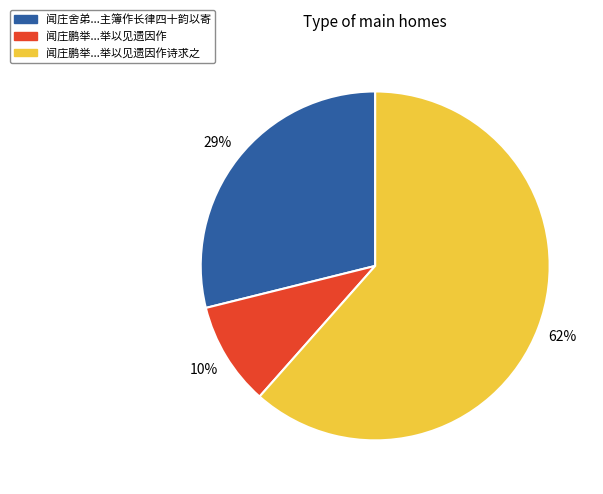

How many segments does this pie chart have?

3